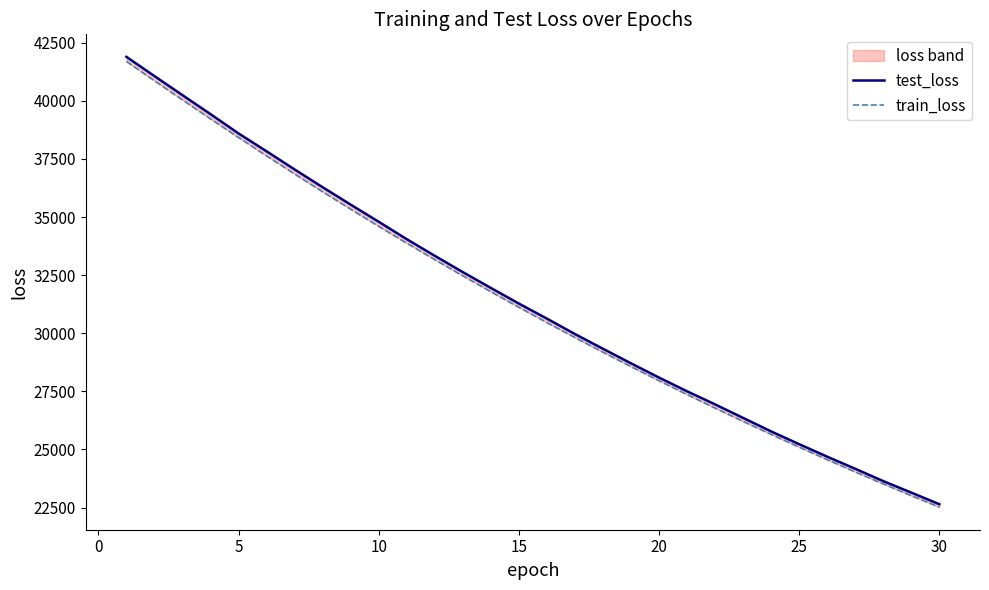

Rank the series by their average value, from highest to lowest.

test_loss, train_loss